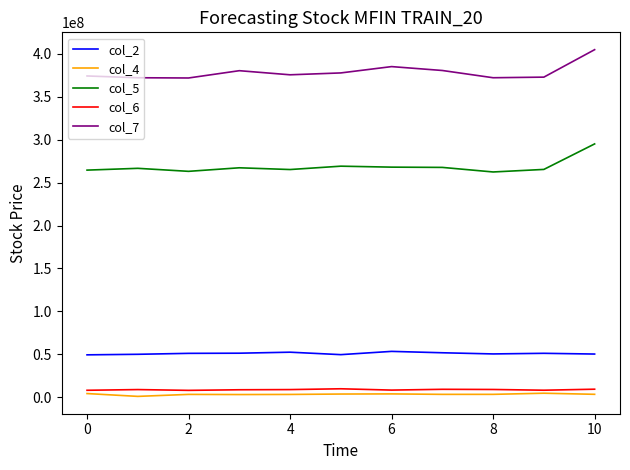

True or false: col_6 and col_2 cross at least once.

False